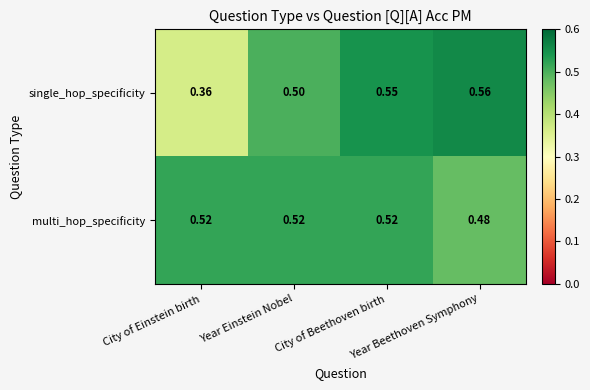

Rank the series by their maximum value, from lowest to highest.

multi_hop_specificity, single_hop_specificity